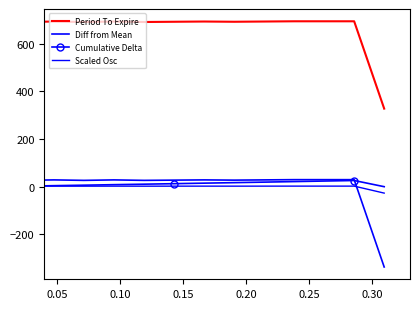

Which series has the largest total across all categories?

Period To Expire